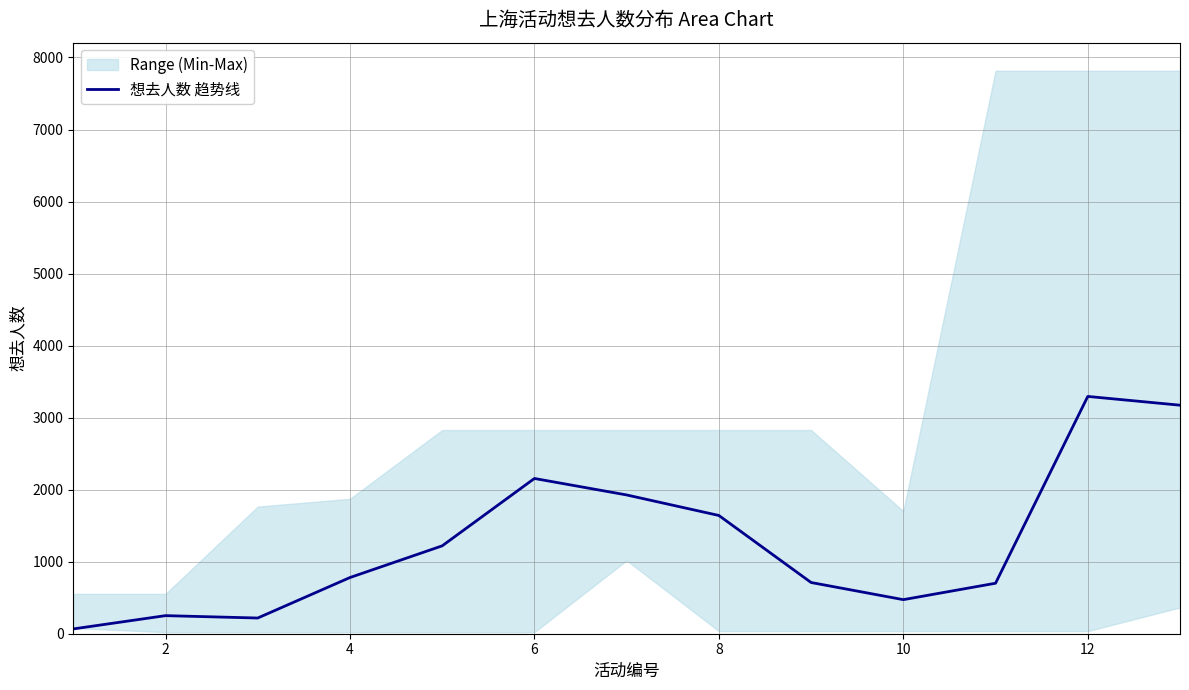

The value of 想去人数 趋势线 at 6 is 2155.3. True or false?

True